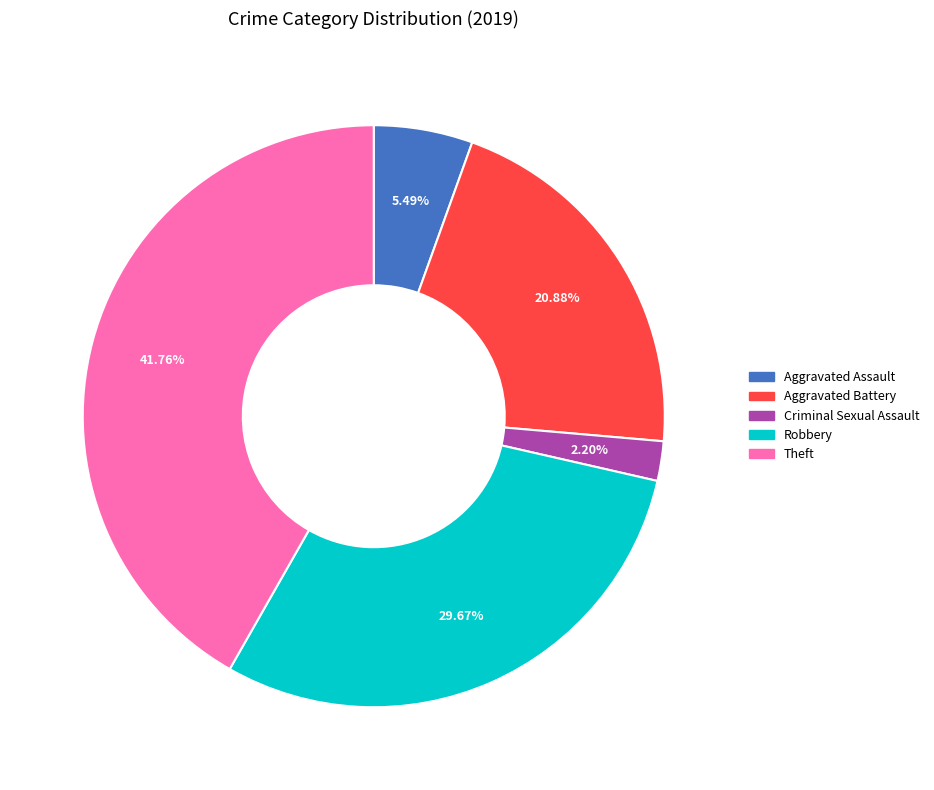

To the nearest percent, what is the average slice percentage?

20%